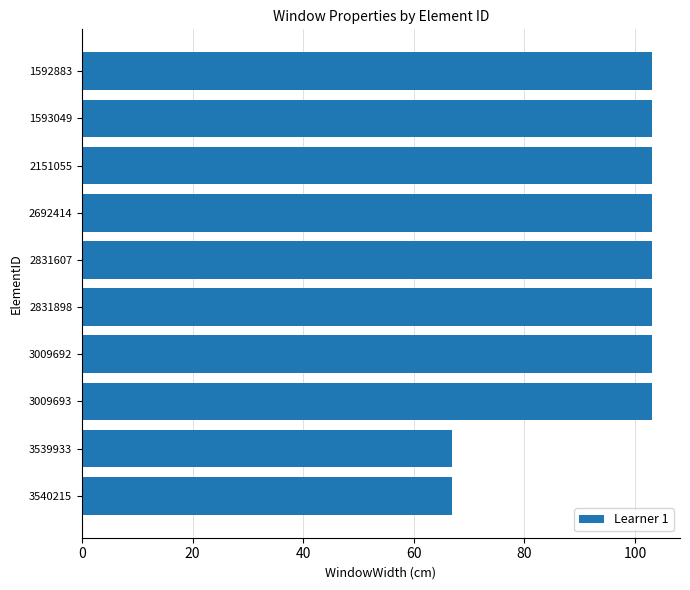

Does the chart contain any negative values?

No